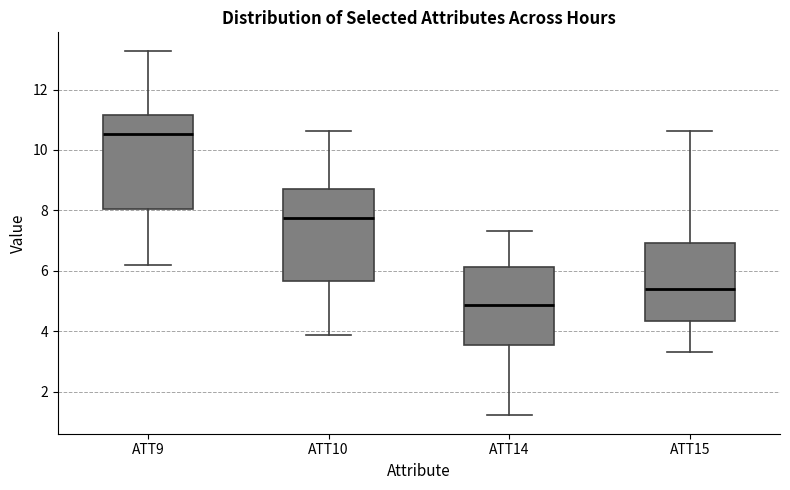

Which box has the highest median line?

ATT9